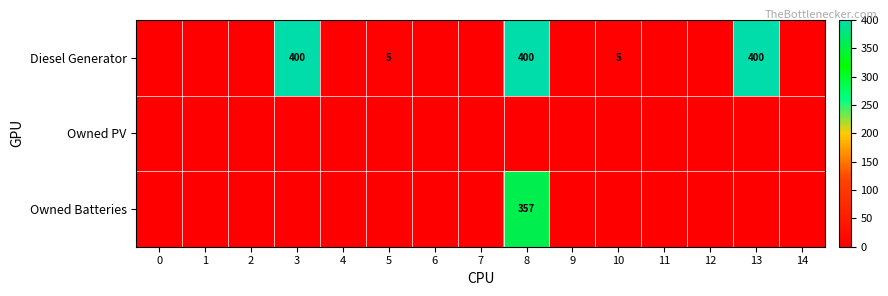

Is it true that Owned Batteries equals 357 at 8?

True